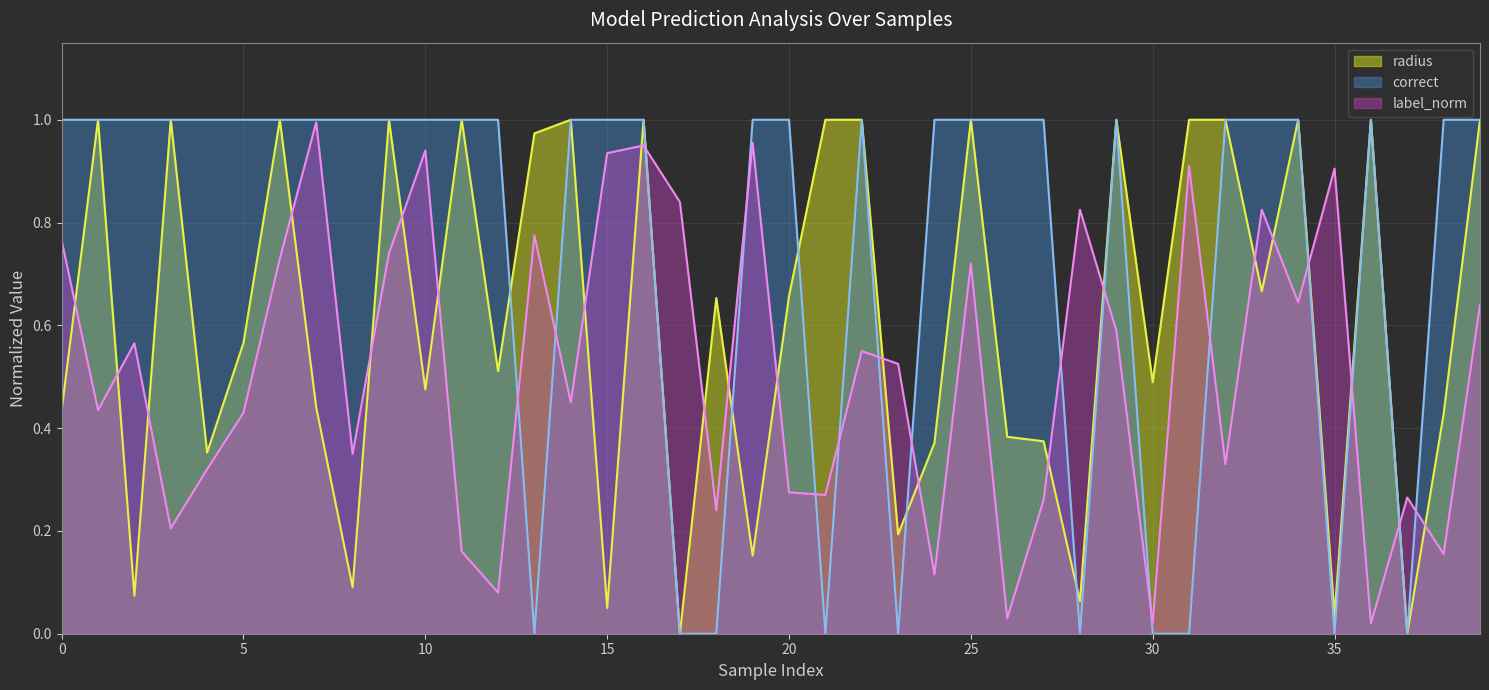

Rank the series by their average value, from lowest to highest.

label_norm, radius, correct